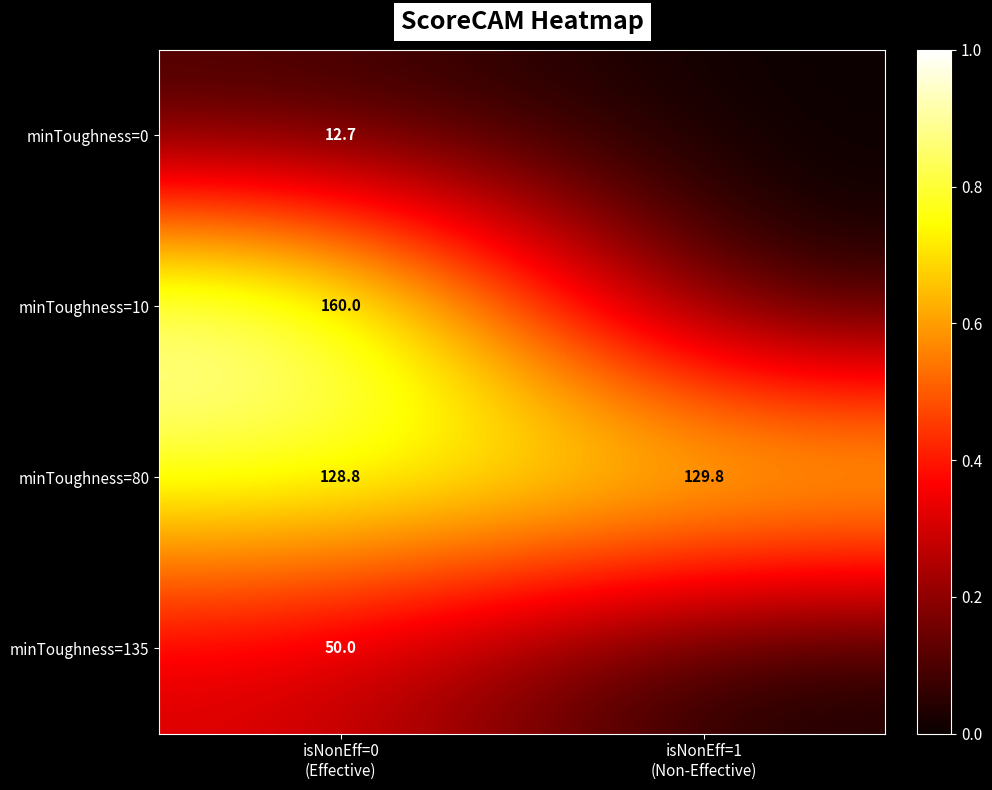

What is the lowest value of the minToughness=80 series?

128.8